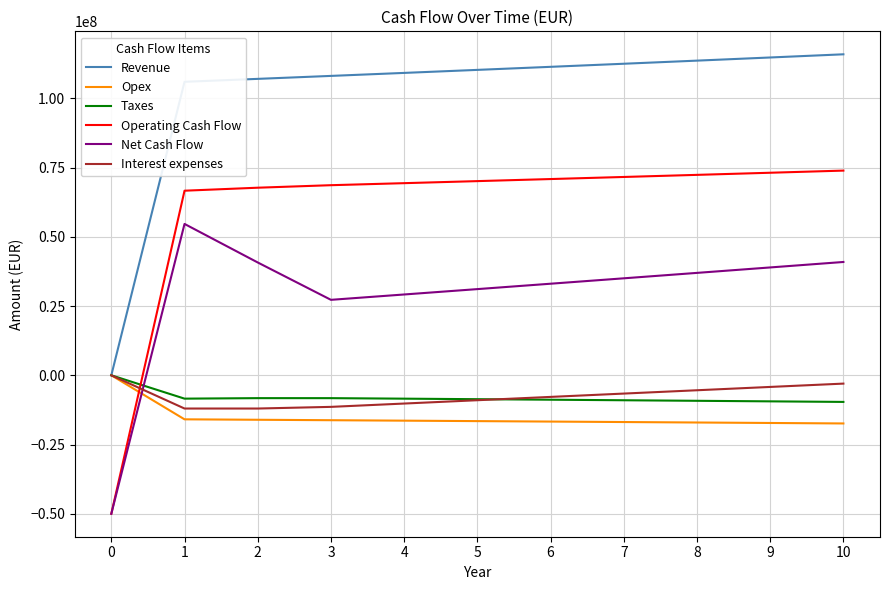

Which series has the largest total across all categories?

Revenue